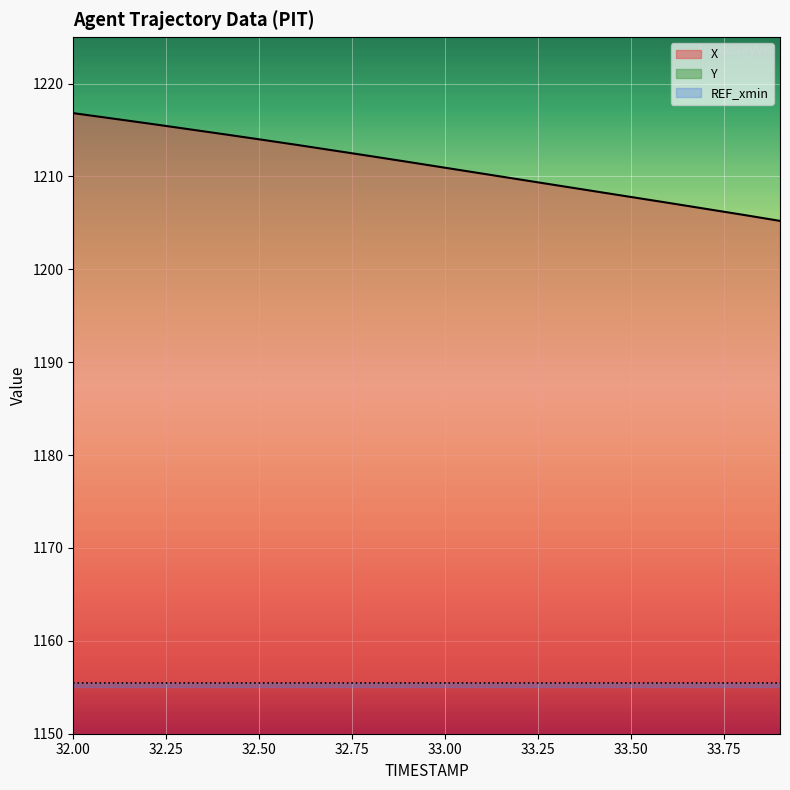

The value of X at 32.9 is 1211.6. True or false?

True